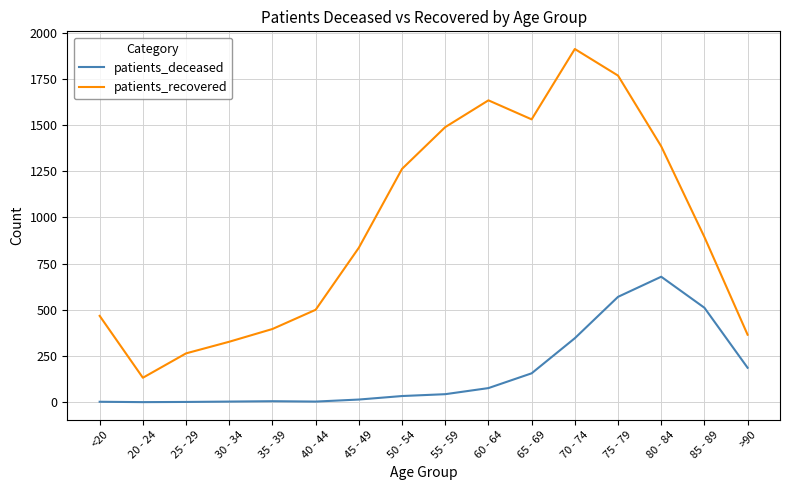

Rank the series by their maximum value, from lowest to highest.

patients_deceased, patients_recovered